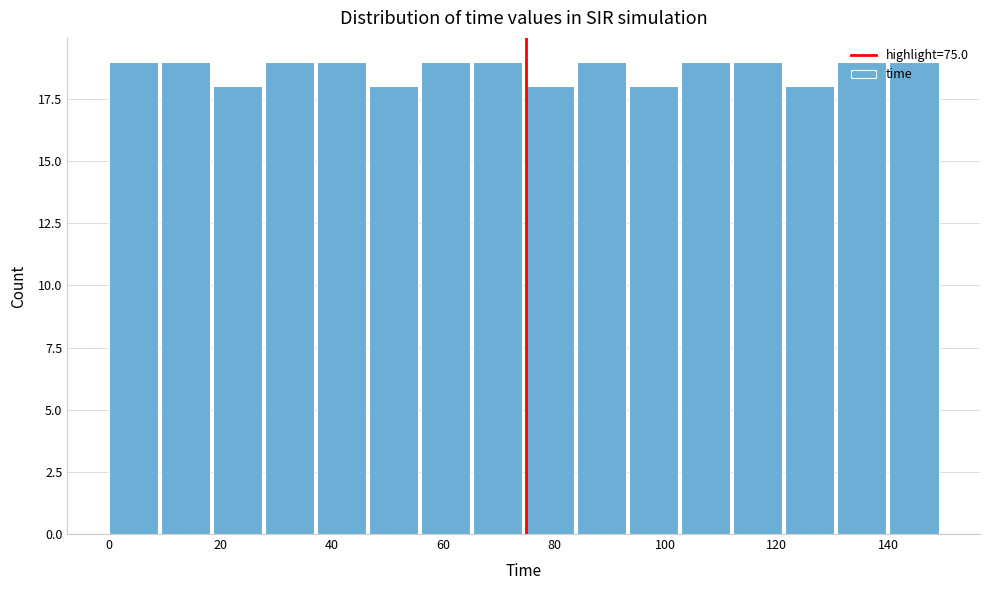

What is the height of the bar covering 38 to 46 on the x-axis? Neither the bar edges nor the heights are printed on the chart, so give them approximately, as read against the axes.

19